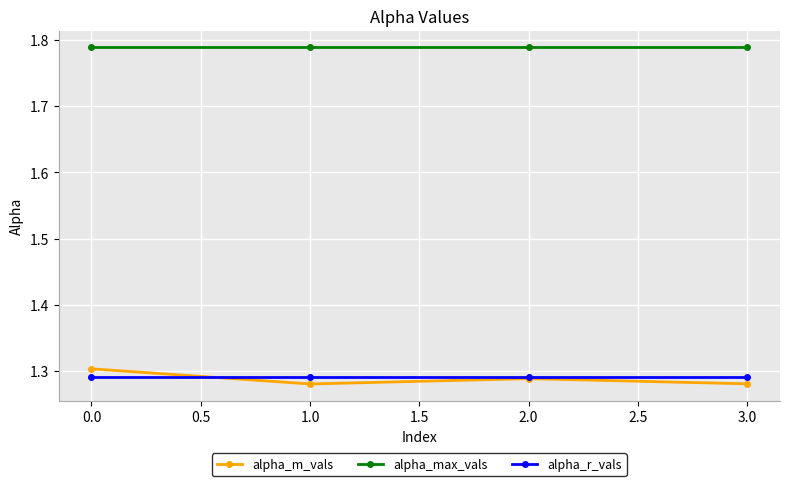

At which category does alpha_m_vals reach its first local peak?

2.0